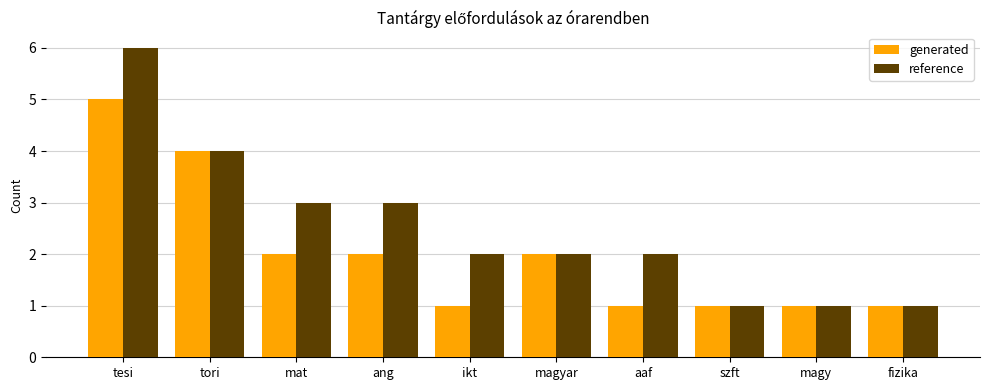

How many bars are there in total?

20